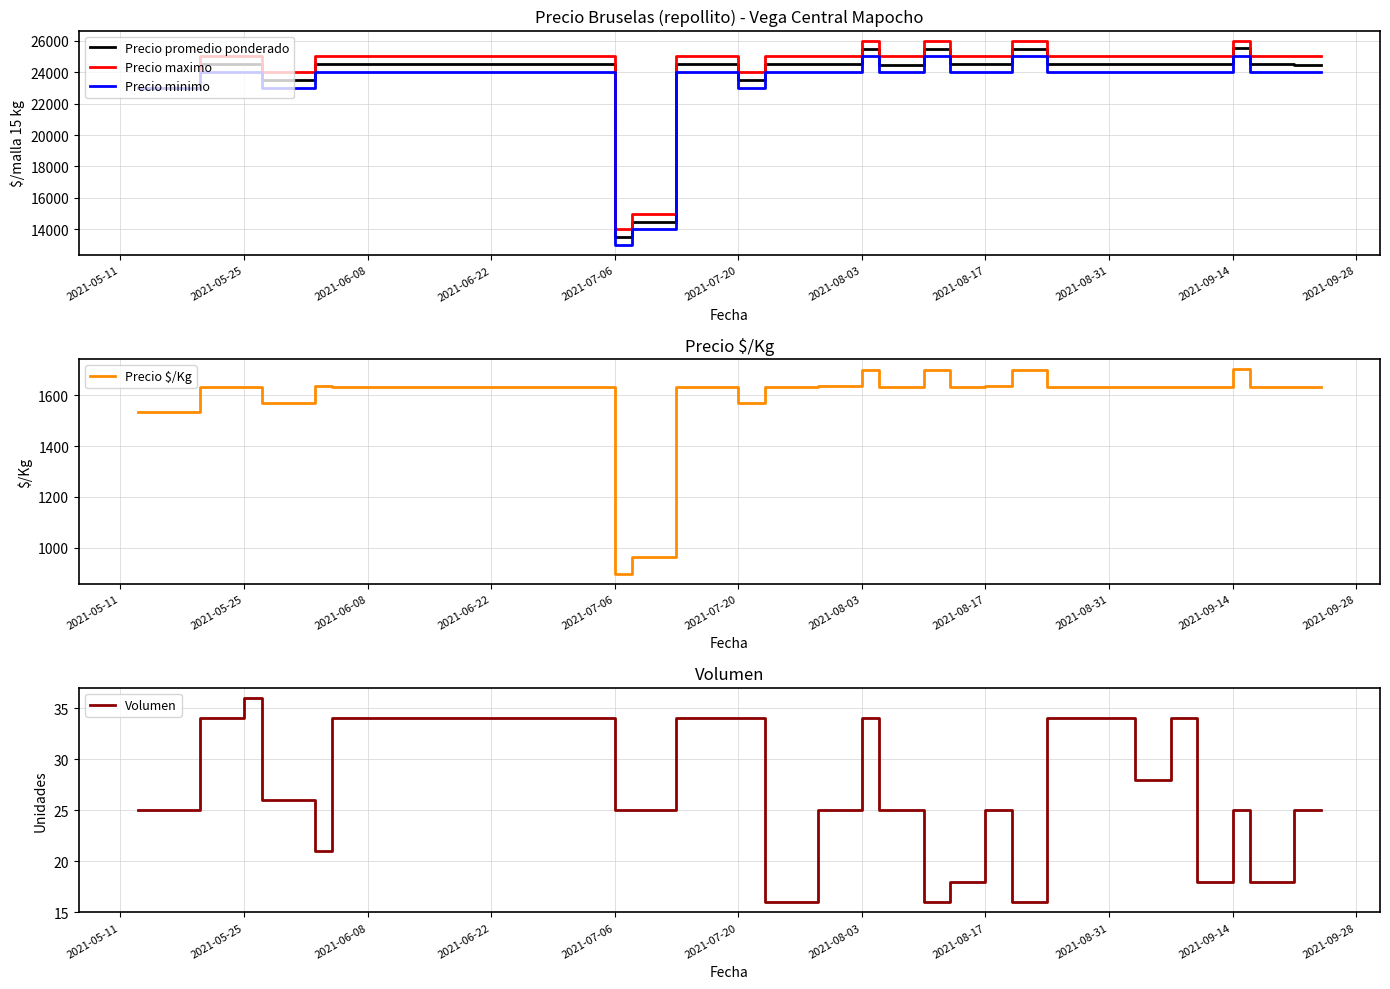

At which label does Precio promedio ponderado reach its minimum?

2021-07-06